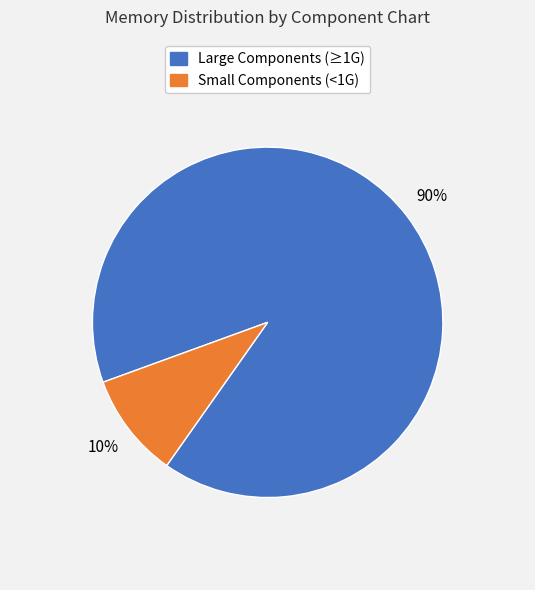

Does any single category account for the majority?

Yes